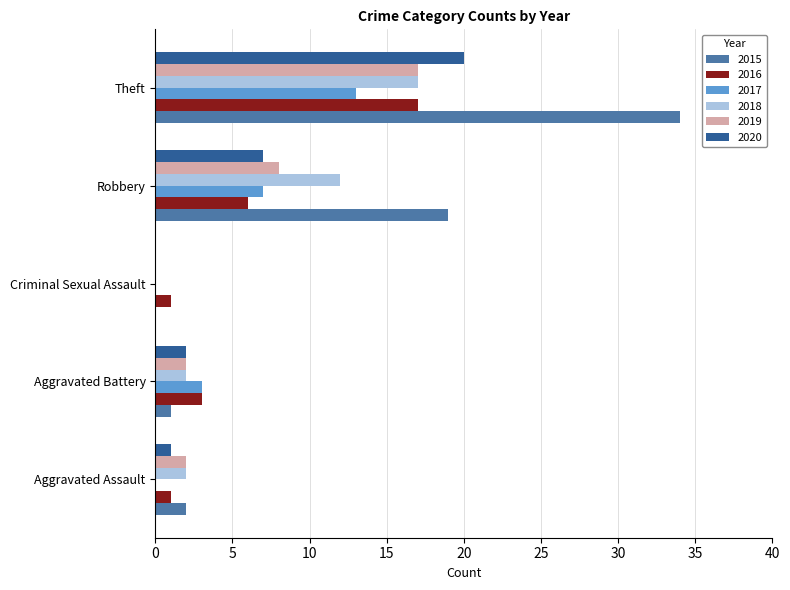

Is the value of 2019 at Aggravated Battery greater than the value of 2020 at Criminal Sexual Assault?

Yes